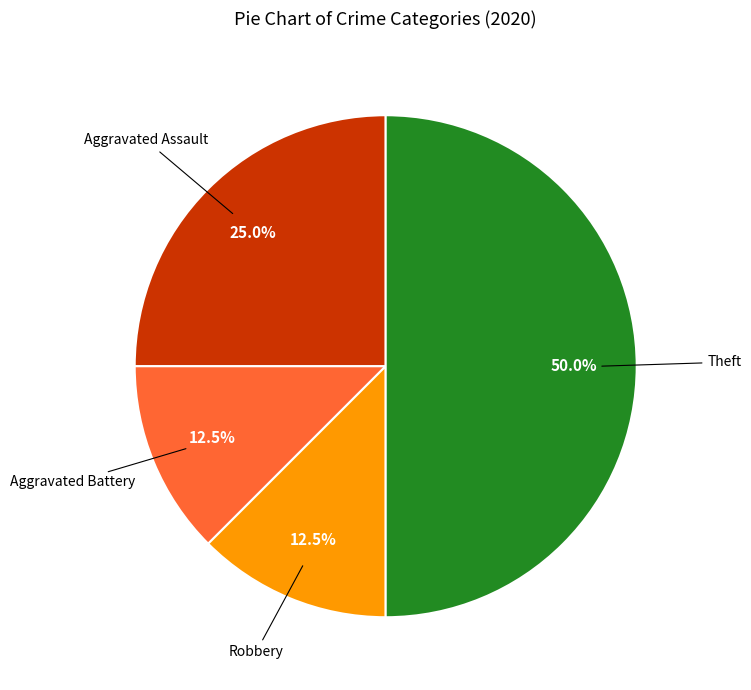

How many slices are in this pie chart?

4